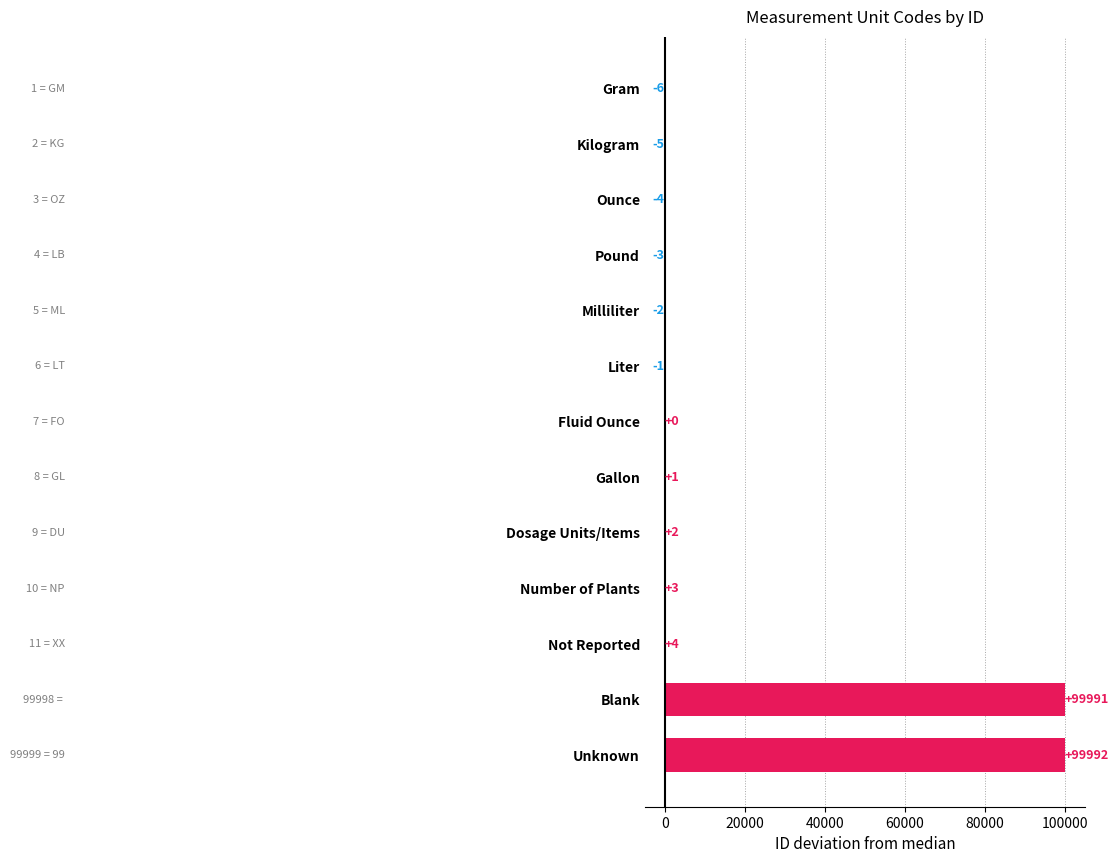

The chart shows a value of 2 at Dosage Units/Items. True or false?

True